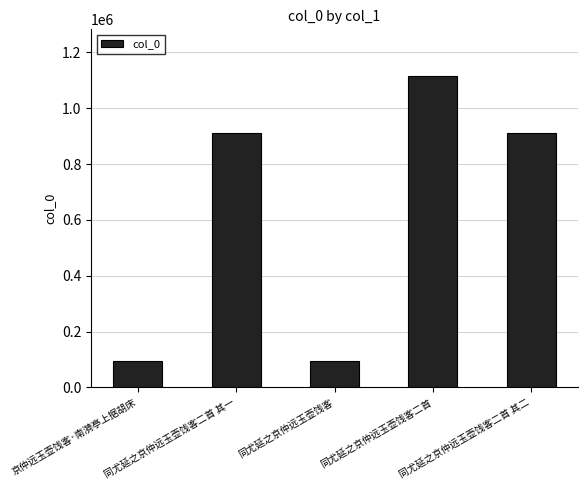

What is the average value?

625546